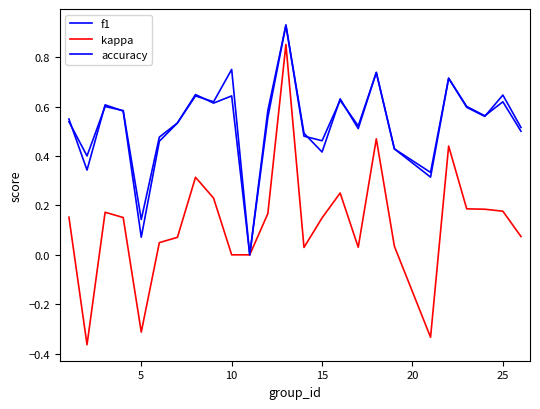

True or false: accuracy and kappa intersect in this chart.

False